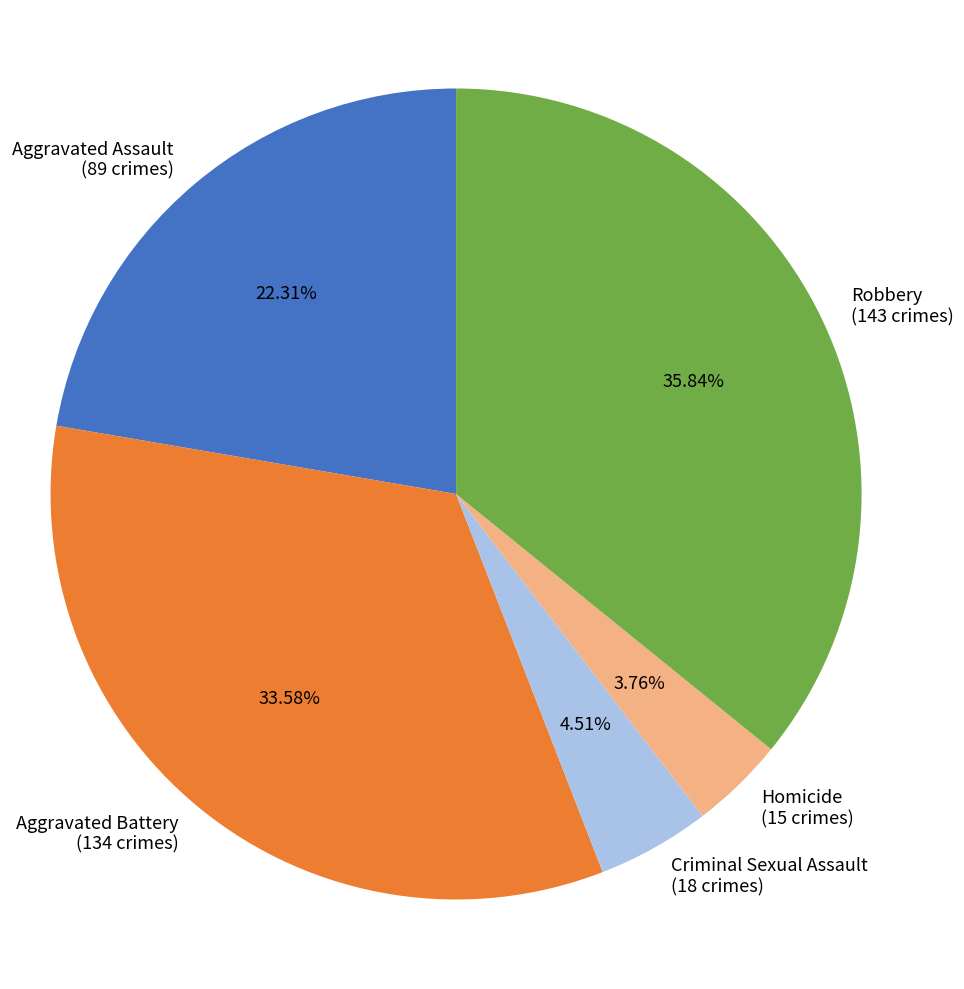

Does any single category account for the majority?

No